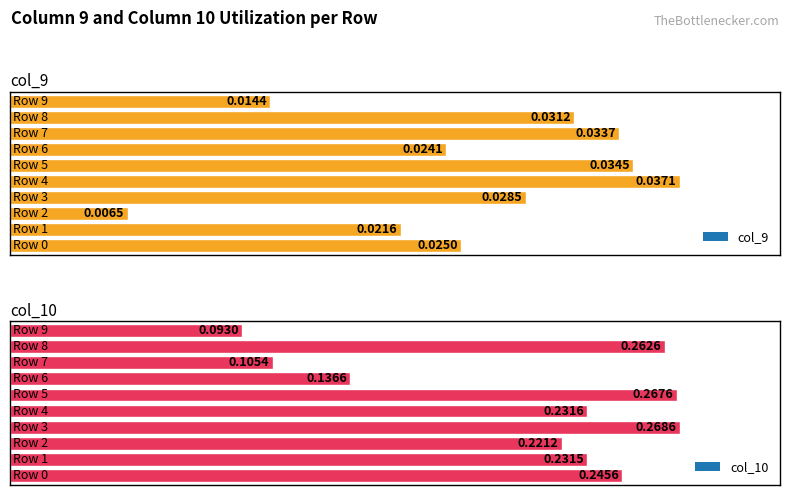

At how many categories does at least one series exceed 0?

10